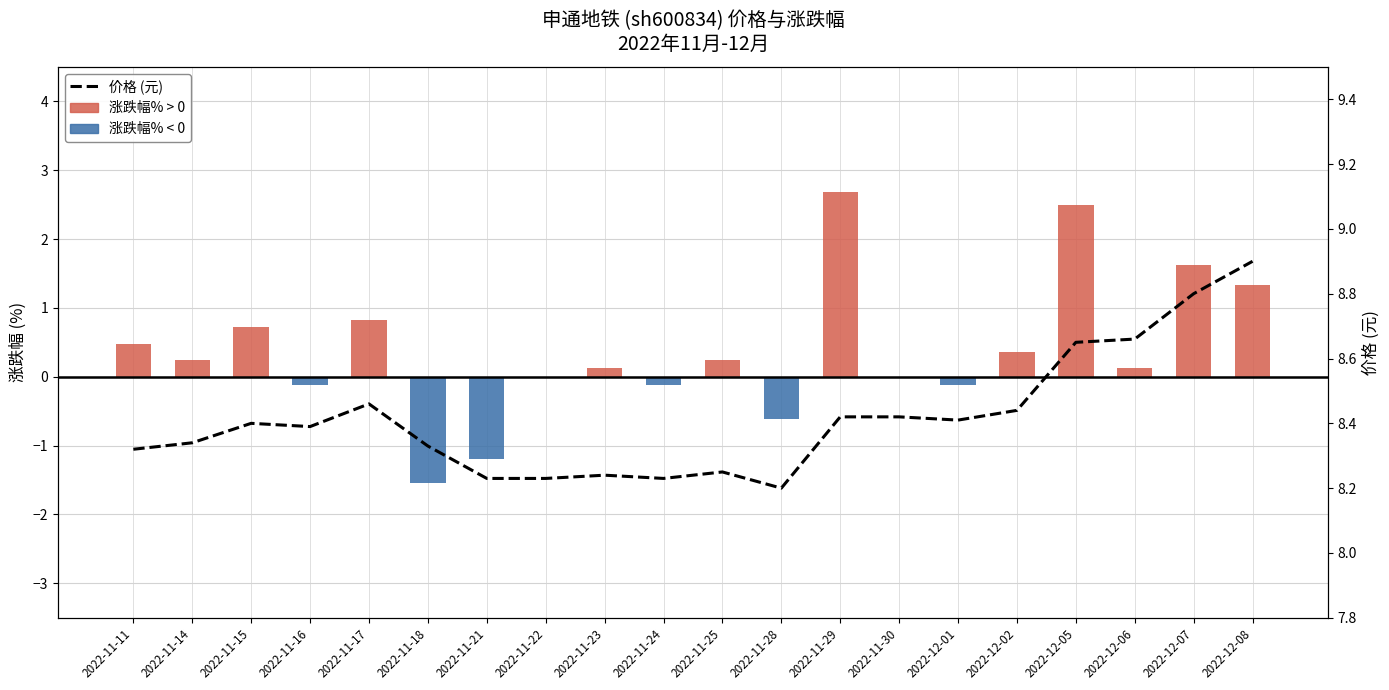

Rank the series at 2022-11-15 from highest to lowest value.

价格 (元), 涨跌幅%